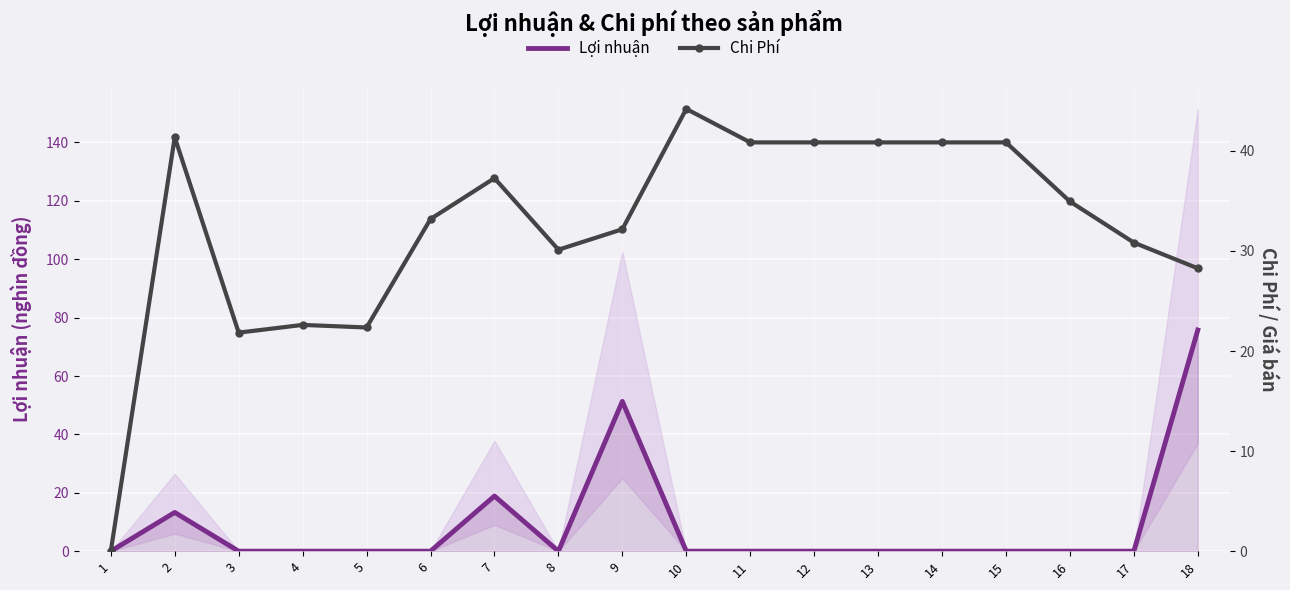

Reading left to right, what are all the values shown in this chart?

Lợi nhuận: 1=0.0	2=13.3	3=0.0	4=0.0	5=0.0	6=0.0	7=18.9	8=0.0	9=51.3	10=0.0	11=0.0	12=0.0	13=0.0	14=0.0	15=0.0	16=0.0	17=0.0	18=75.8
Chi Phí: 1=0.0	2=41.4	3=21.8	4=22.6	5=22.4	6=33.2	7=37.3	8=30.1	9=32.2	10=44.2	11=40.9	12=40.9	13=40.9	14=40.9	15=40.9	16=34.9	17=30.8	18=28.3